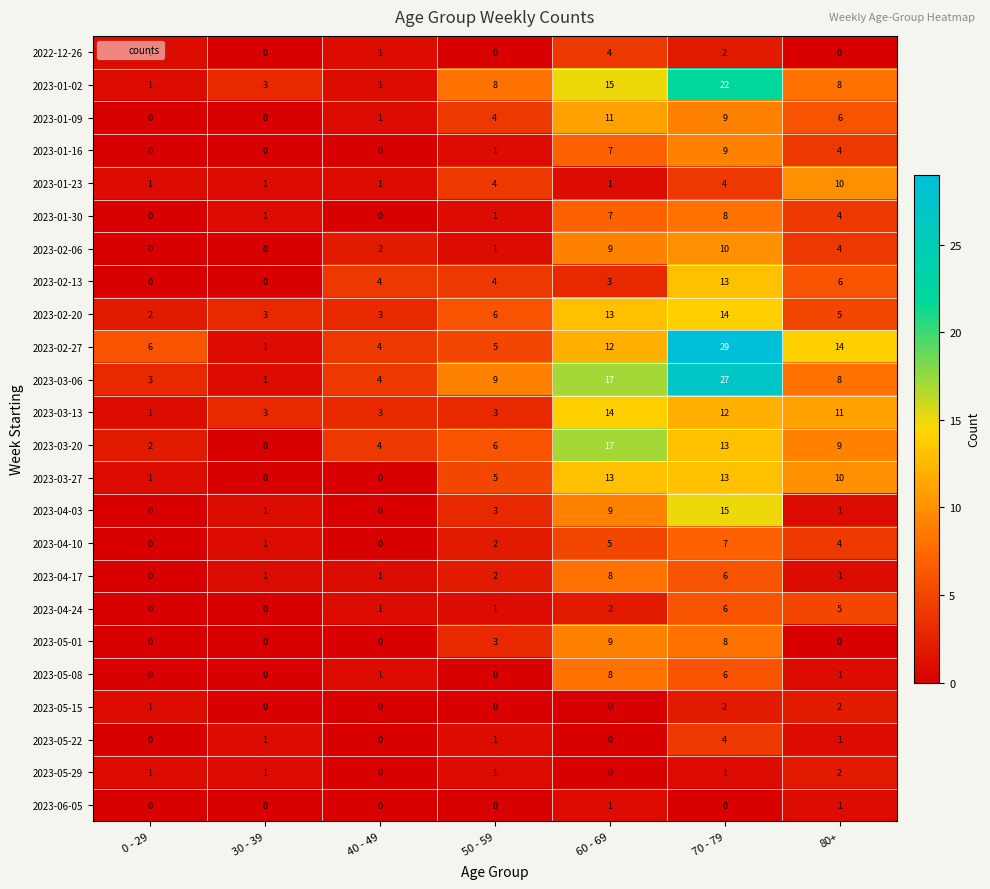

True or false: 2023-04-24 has a value of 9 at 80+.

False